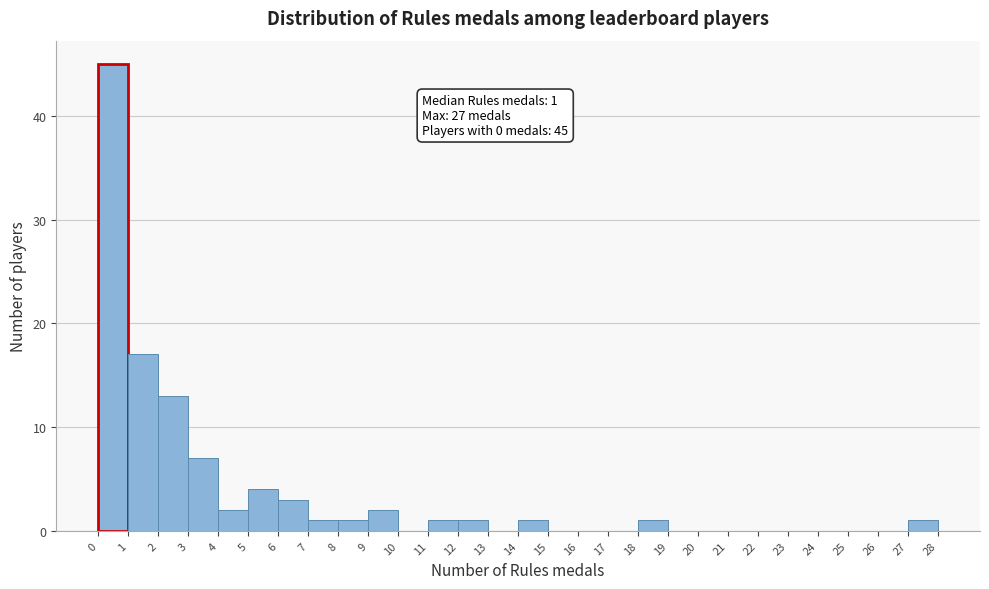

Which range on the x-axis has the tallest bar?

0 to 1